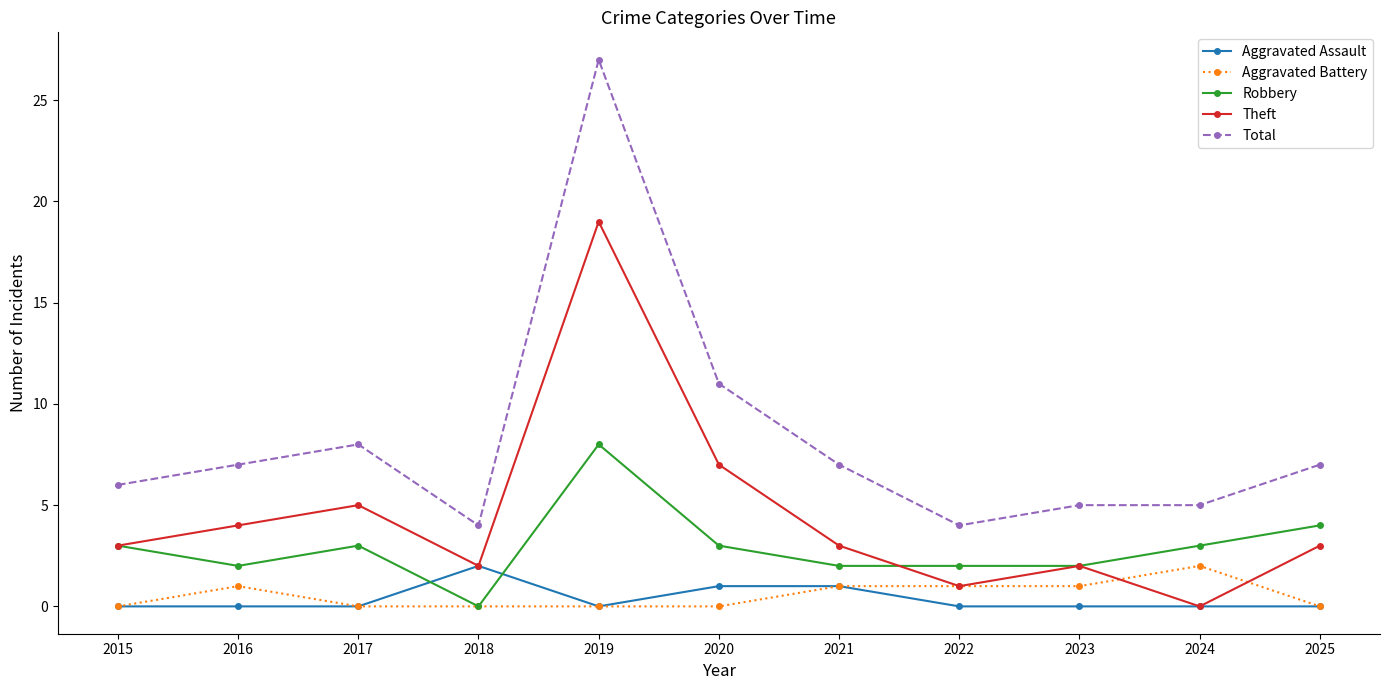

True or false: Total has a value of 4 at 2025.

False